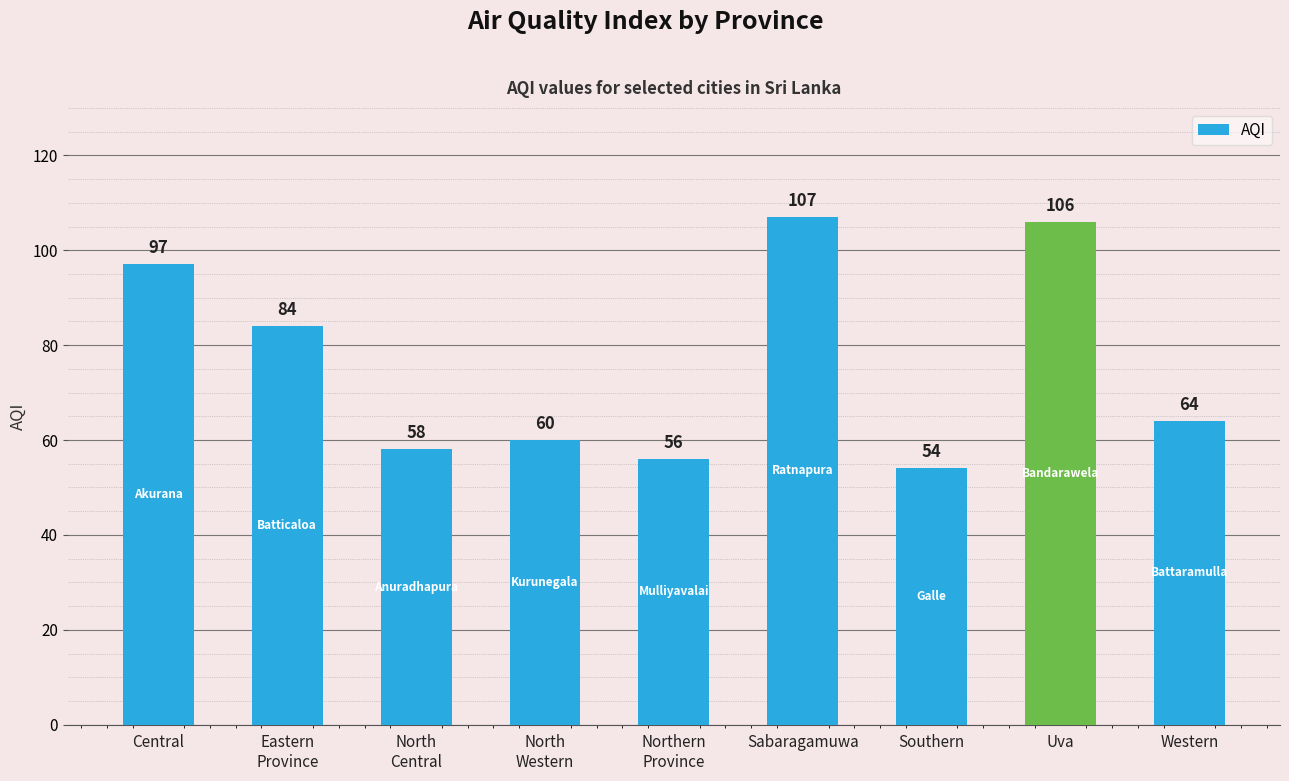

What is the difference between the maximum and second lowest values?

51